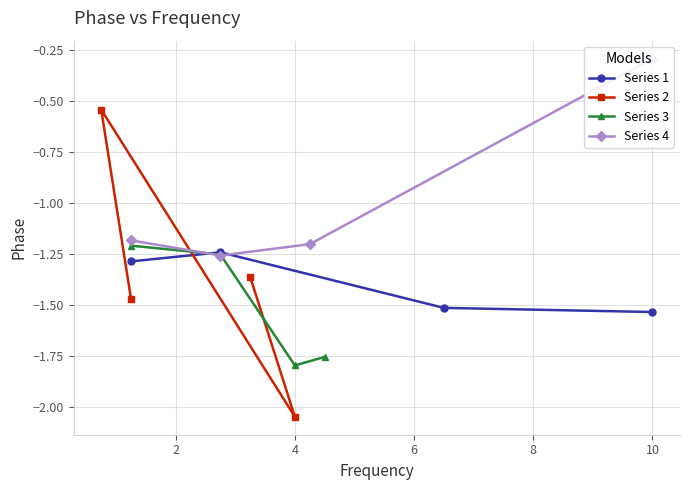

How many data points in Series 2 are above -1?

1